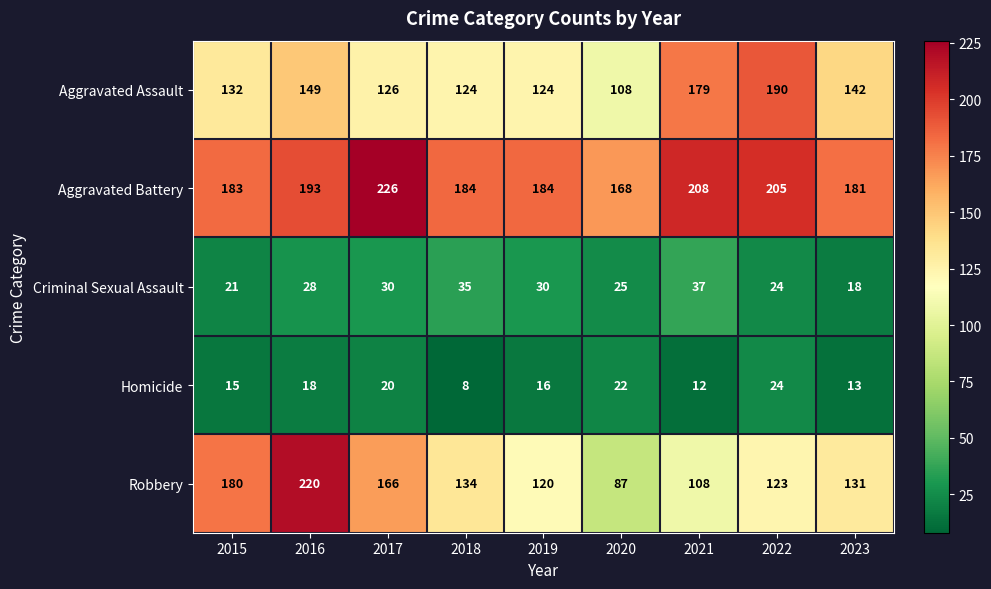

What is the sum of the Homicide values at 2022 and 2023?

37